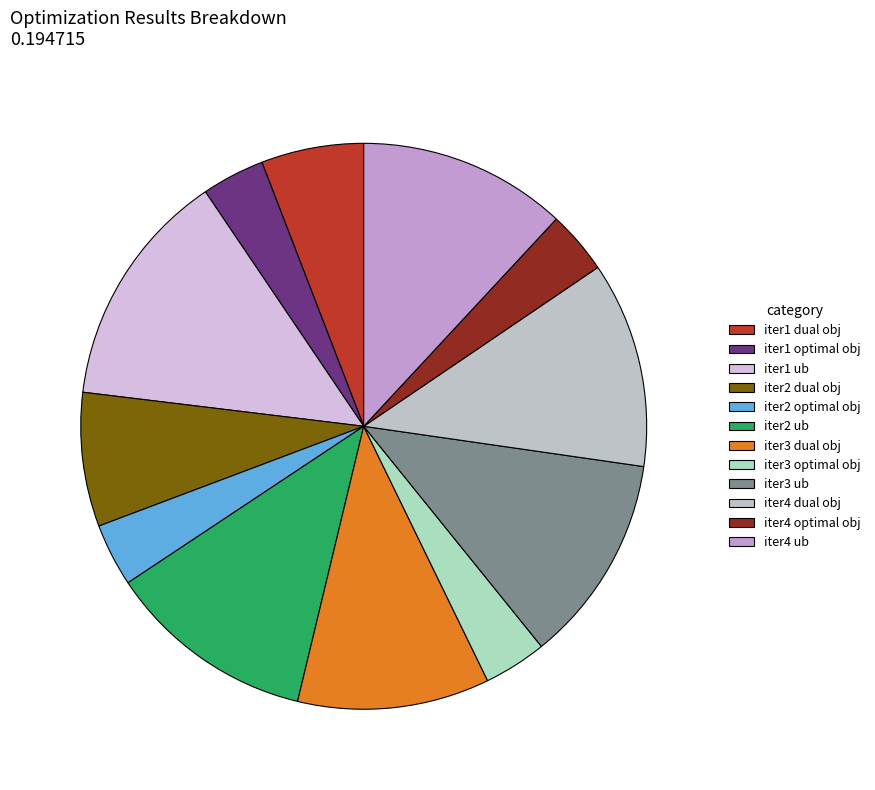

Rank the categories by value from highest to lowest.

iter1 ub, iter2 ub, iter3 ub, iter4 ub, iter4 dual obj, iter3 dual obj, iter2 dual obj, iter1 dual obj, iter1 optimal obj, iter2 optimal obj, iter3 optimal obj, iter4 optimal obj